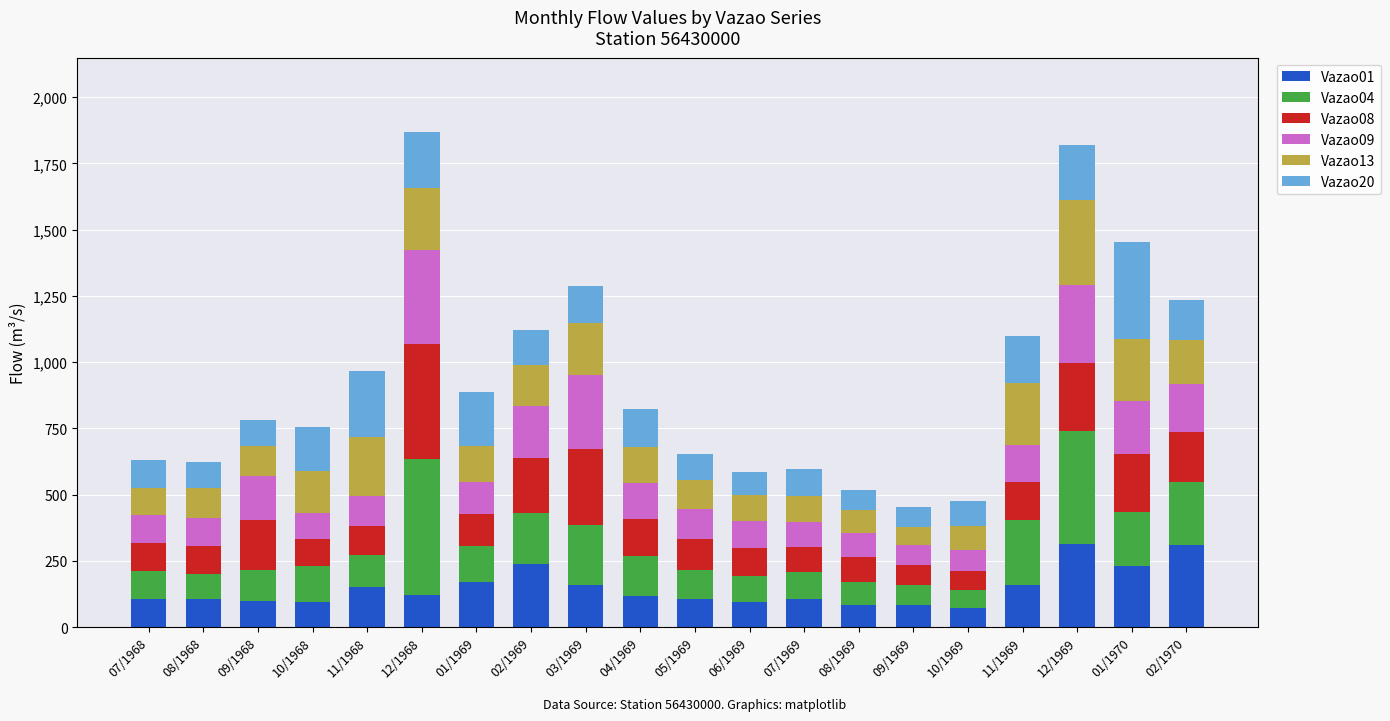

True or false: Vazao01 has a value of 321.9 at 02/1969.

False